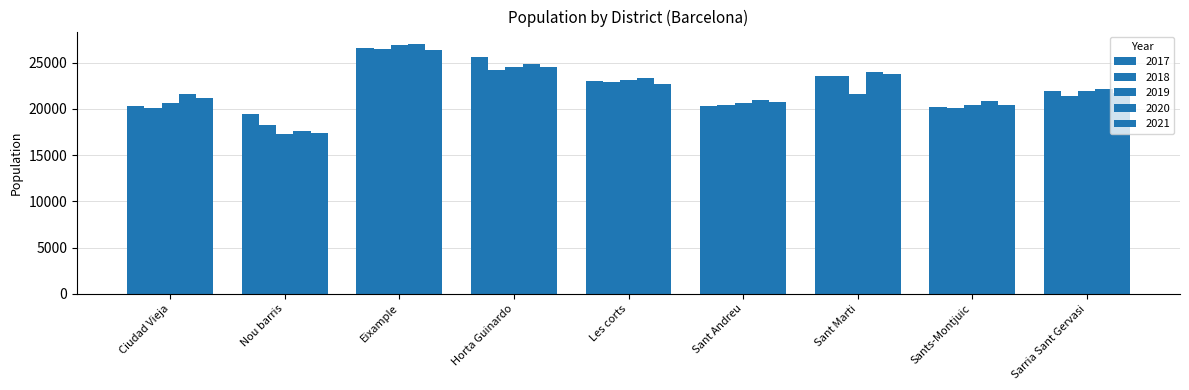

What is the value of the 2020 bar at the 5th from the left?

23344